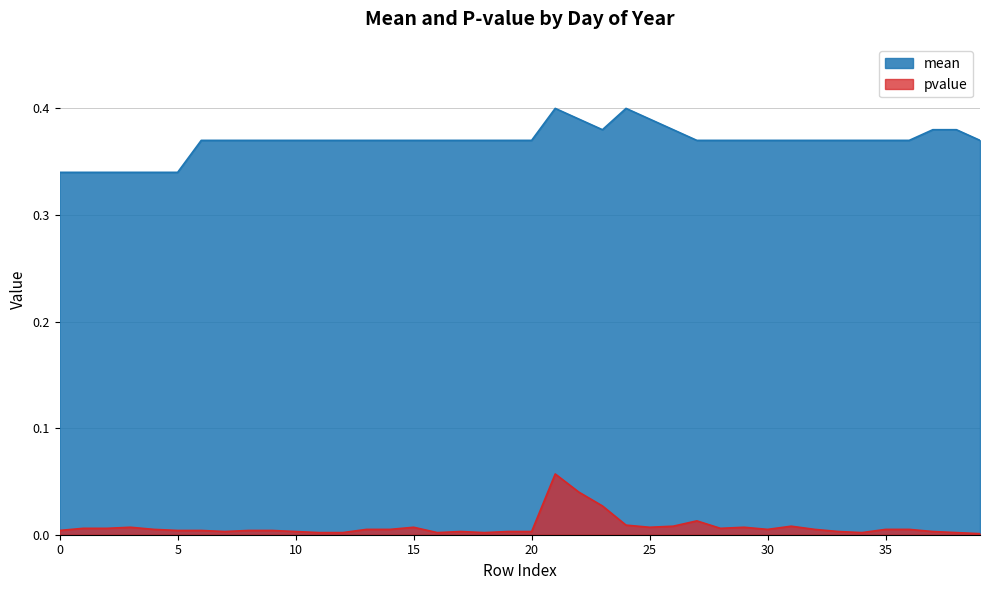

What is the average value of the mean series?

0.4